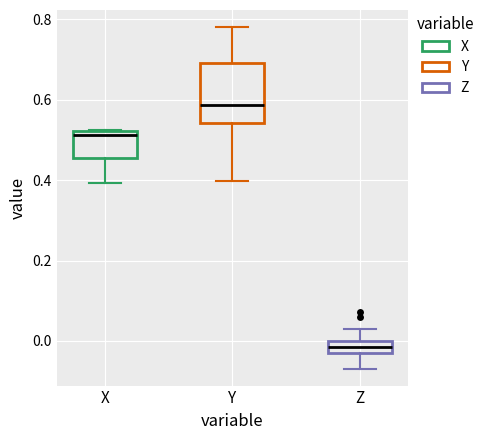

Which box's median line is the highest?

Y